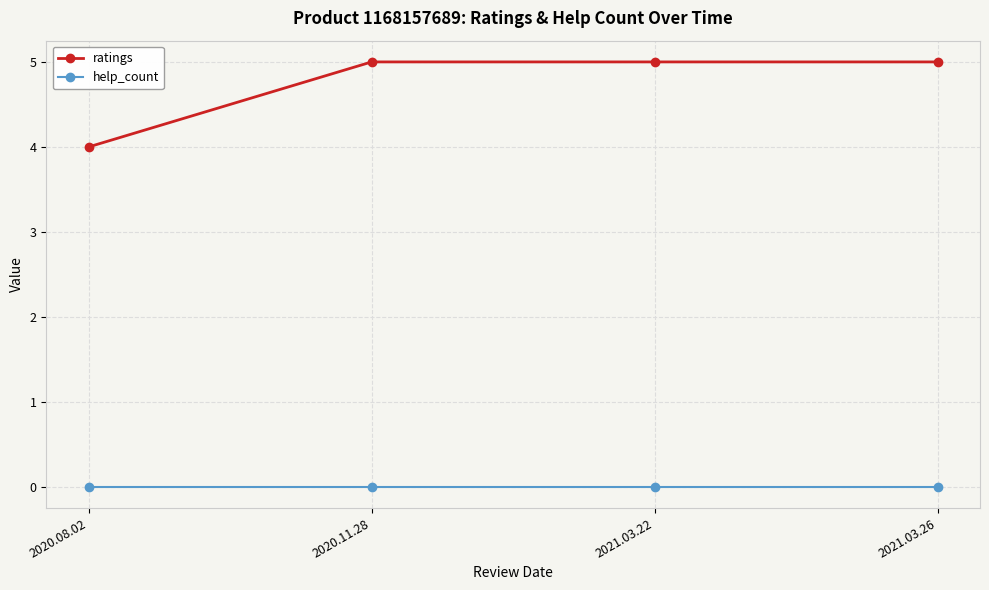

What is the label of the 1st point from the left?

2020.08.02